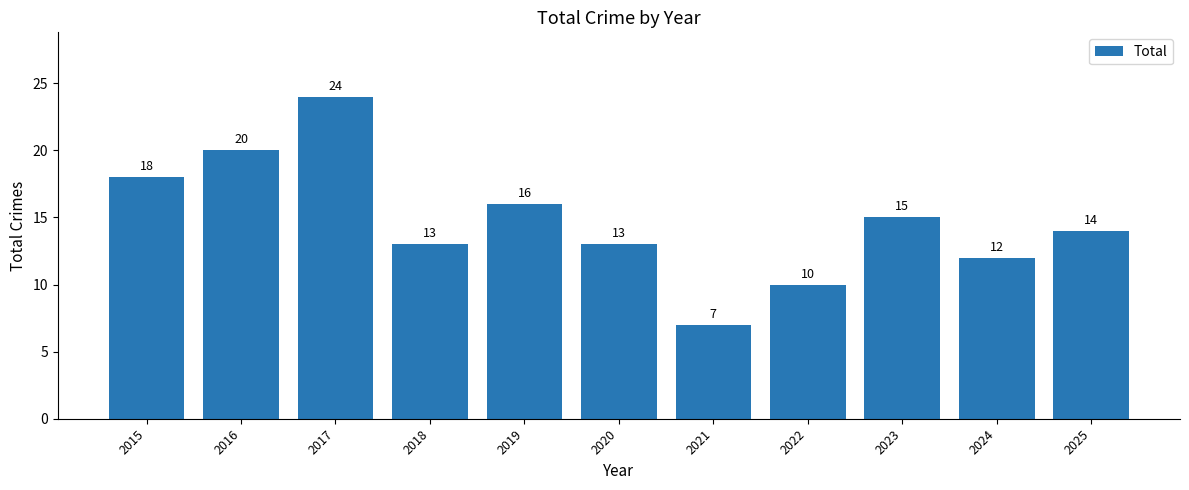

Reading right to left, what are all the values shown in this chart?

2025=14	2024=12	2023=15	2022=10	2021=7	2020=13	2019=16	2018=13	2017=24	2016=20	2015=18